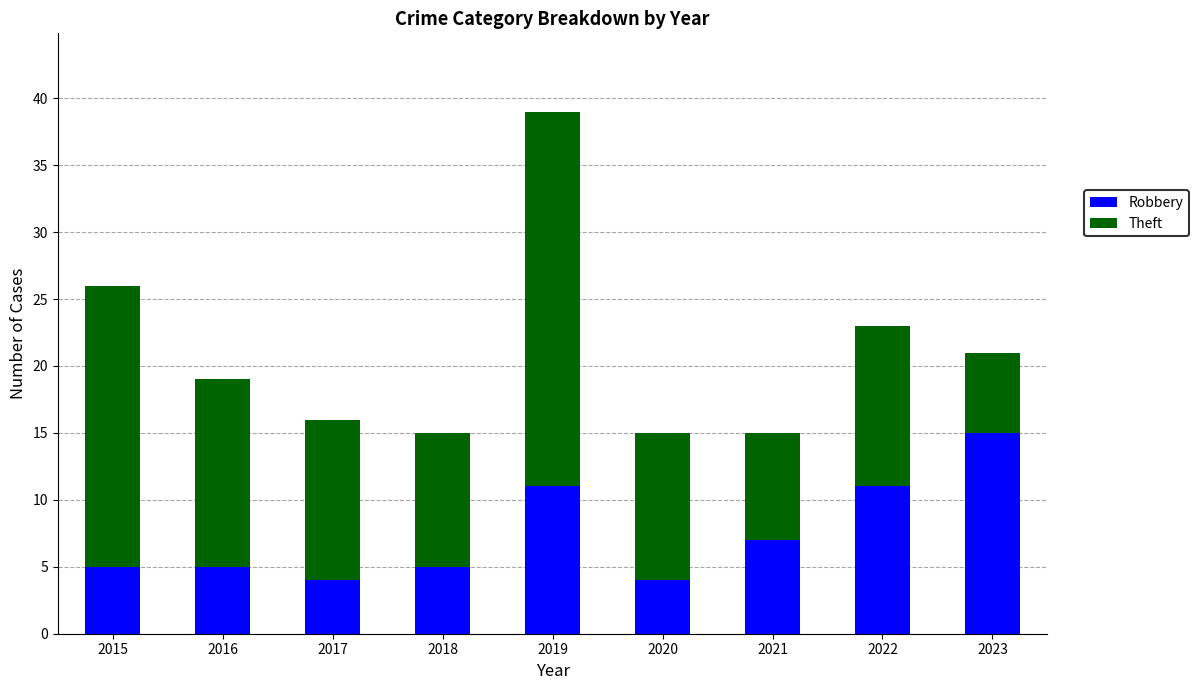

True or false: Robbery has a value of 18 at 2019.

False